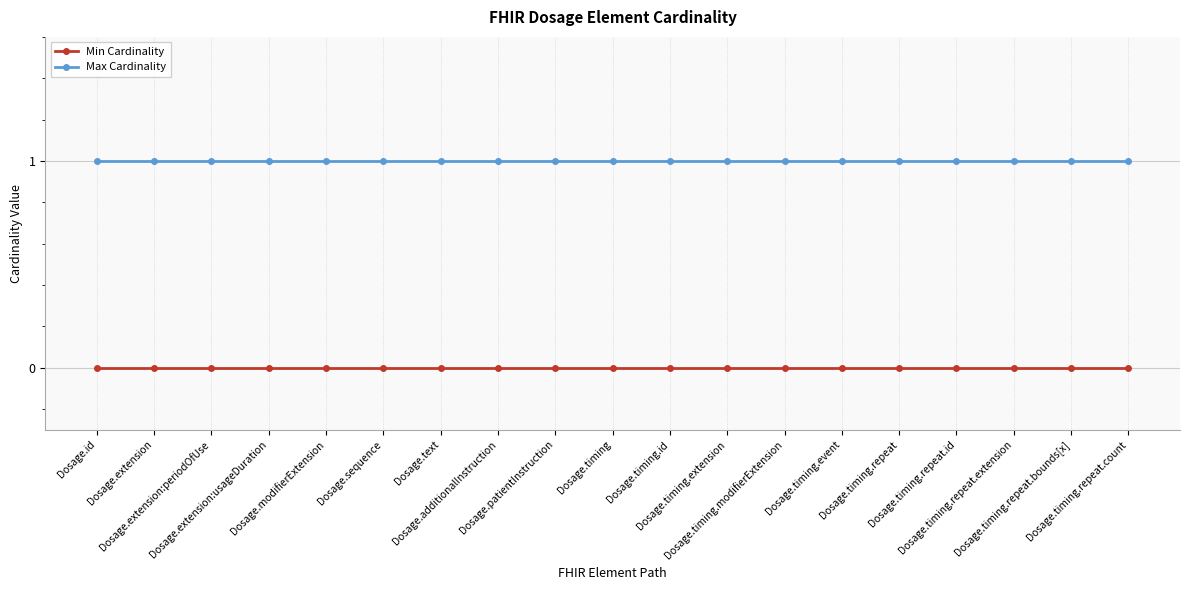

Reading left to right, transcribe all the data shown in this chart.

Min Cardinality: 0	0	0	0	0	0	0	0	0	0	0	0	0	0	0	0	0	0	0
Max Cardinality: 1	1	1	1	1	1	1	1	1	1	1	1	1	1	1	1	1	1	1